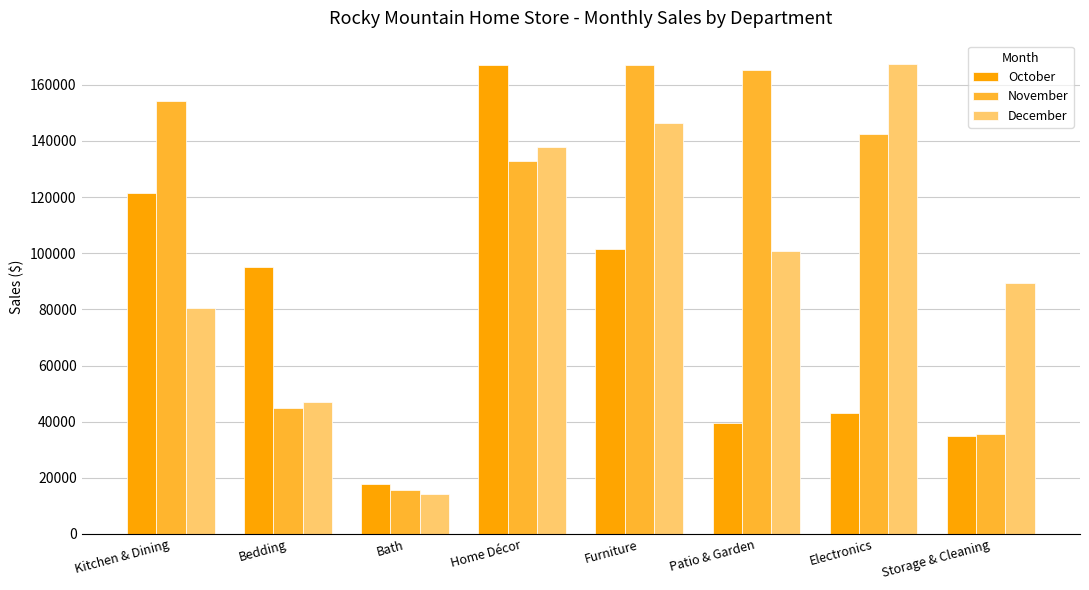

How many data points in December are less than 100645?

4